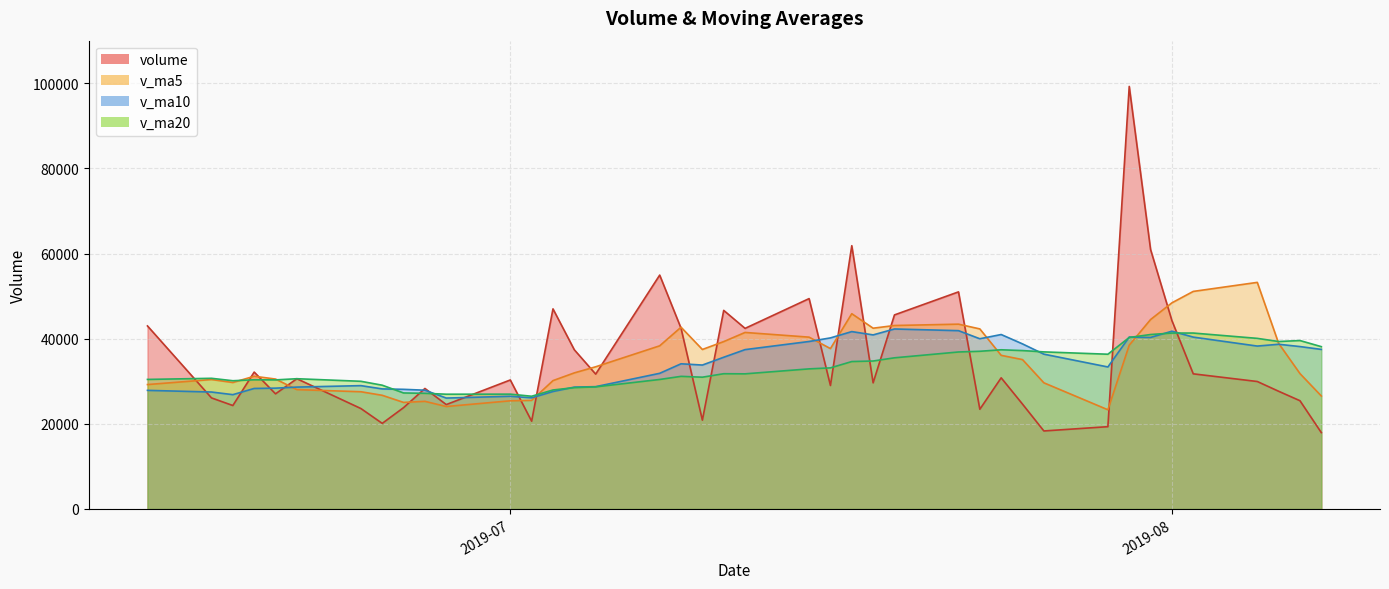

How many values in the v_ma5 series are below 35087?

20